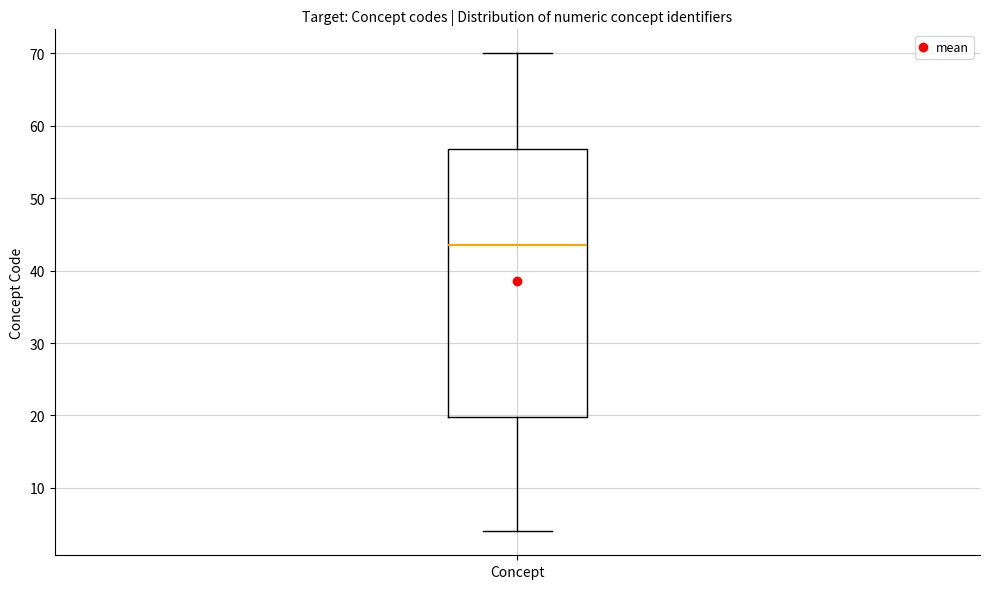

Transcribe this box plot: give where the median line is, the range the box spans, and where the two whiskers end, as read against the y-axis. The values are not printed on the chart, so give them approximately, as read against the axis.

median 44, box 20 to 57, whiskers 4 to 70